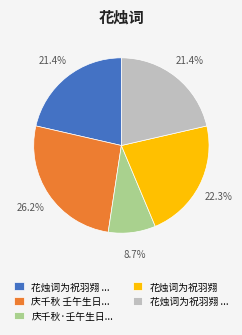

Does any single category account for the majority?

No